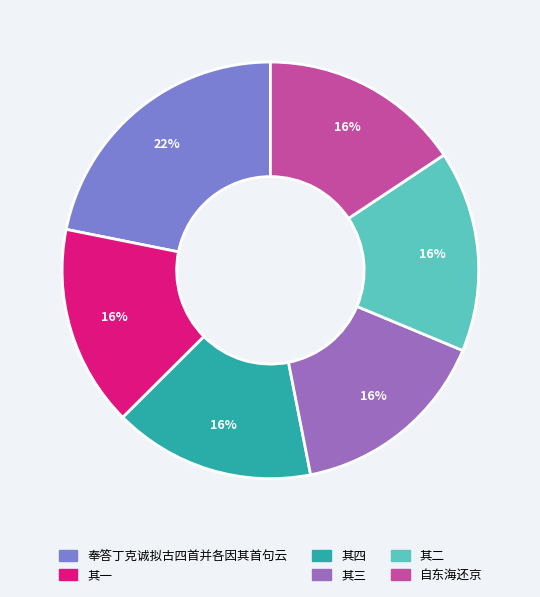

To the nearest percent, what is the combined percentage of 其四 and 奉答丁克诚拟古四首并各因其首句云?

37%